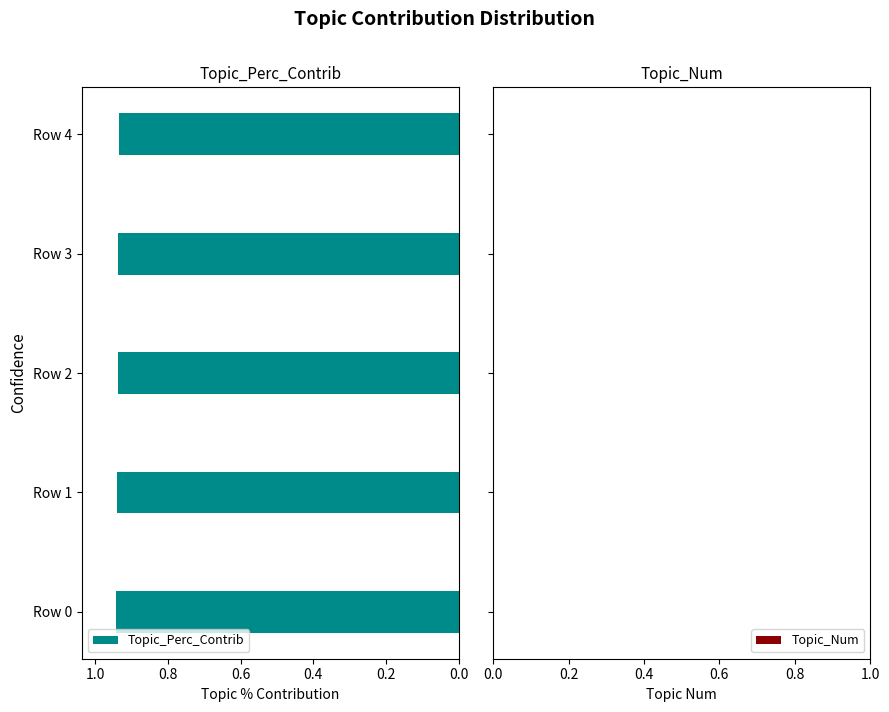

What is the sum of the values at Row 1 and Row 4?

1.9